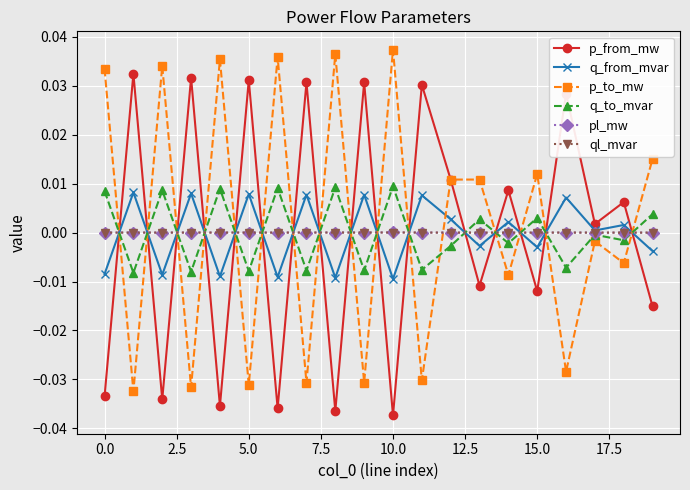

True or false: q_to_mvar and p_to_mw intersect in this chart.

True